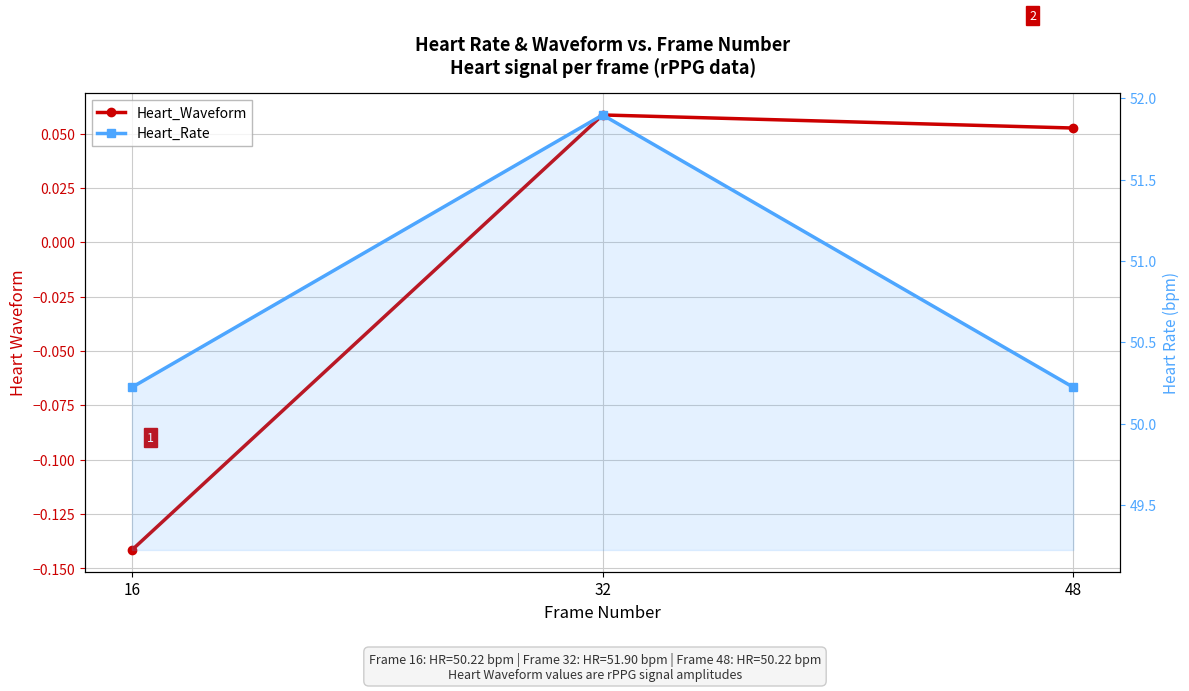

At which label is Heart_Waveform closest to 0?

48